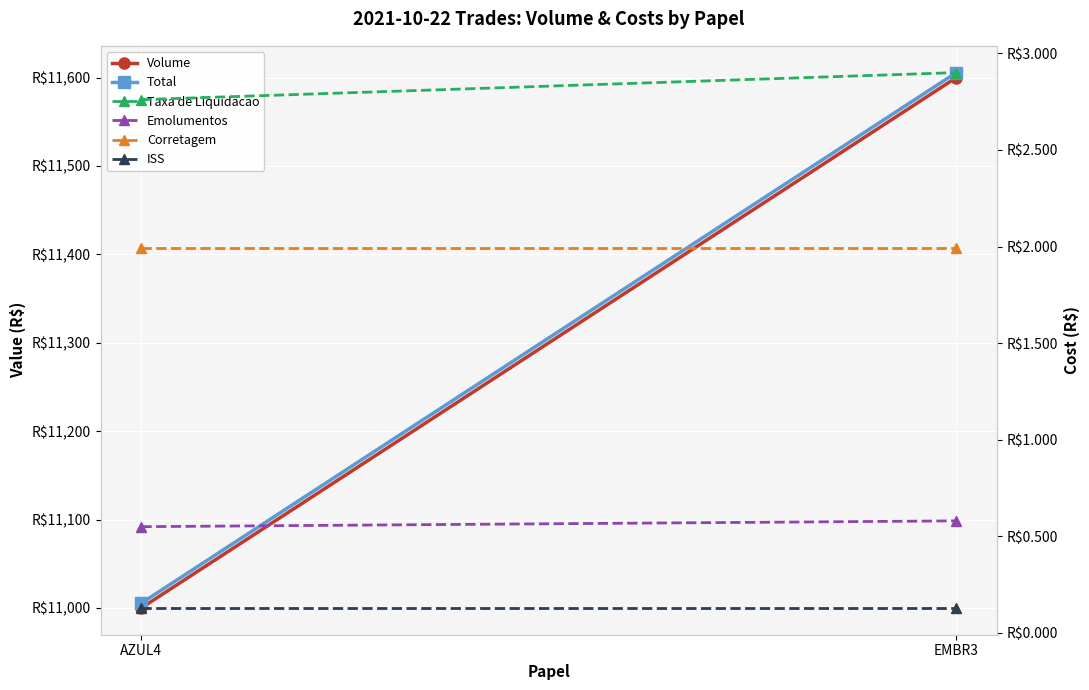

The Volume series shows 17994.8 at AZUL4. True or false?

False